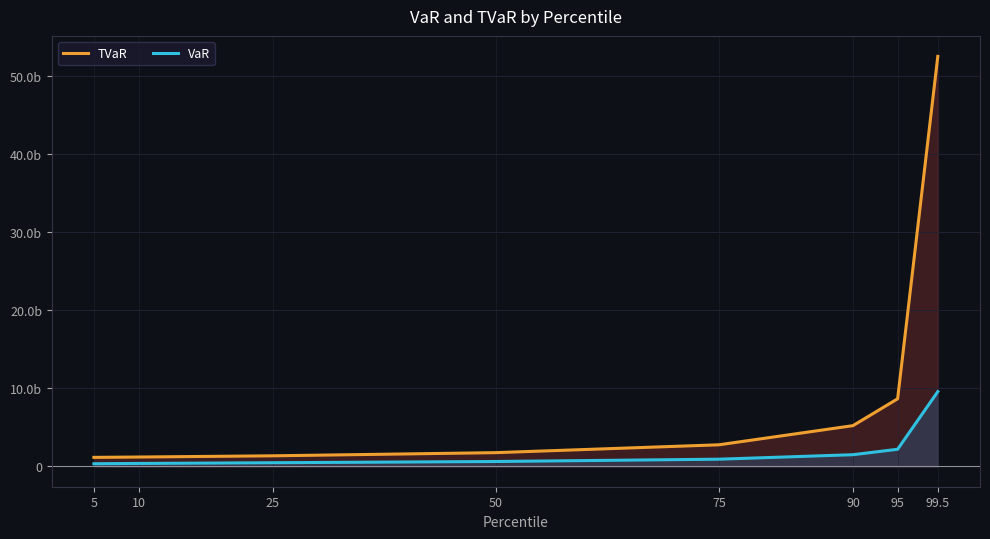

Which category has the lowest value across all series?

5